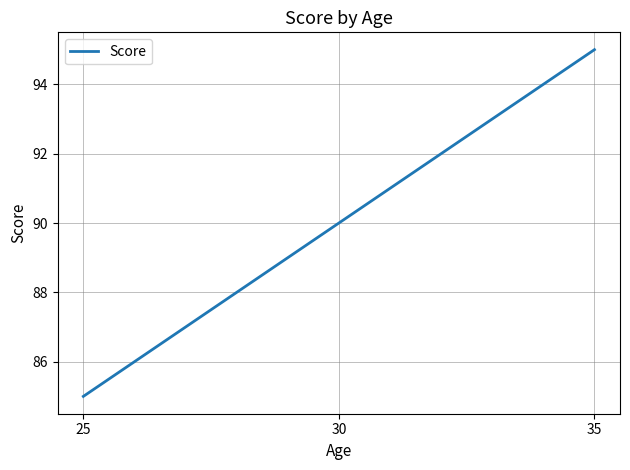

What is the change in value from 30 to 35?

+5